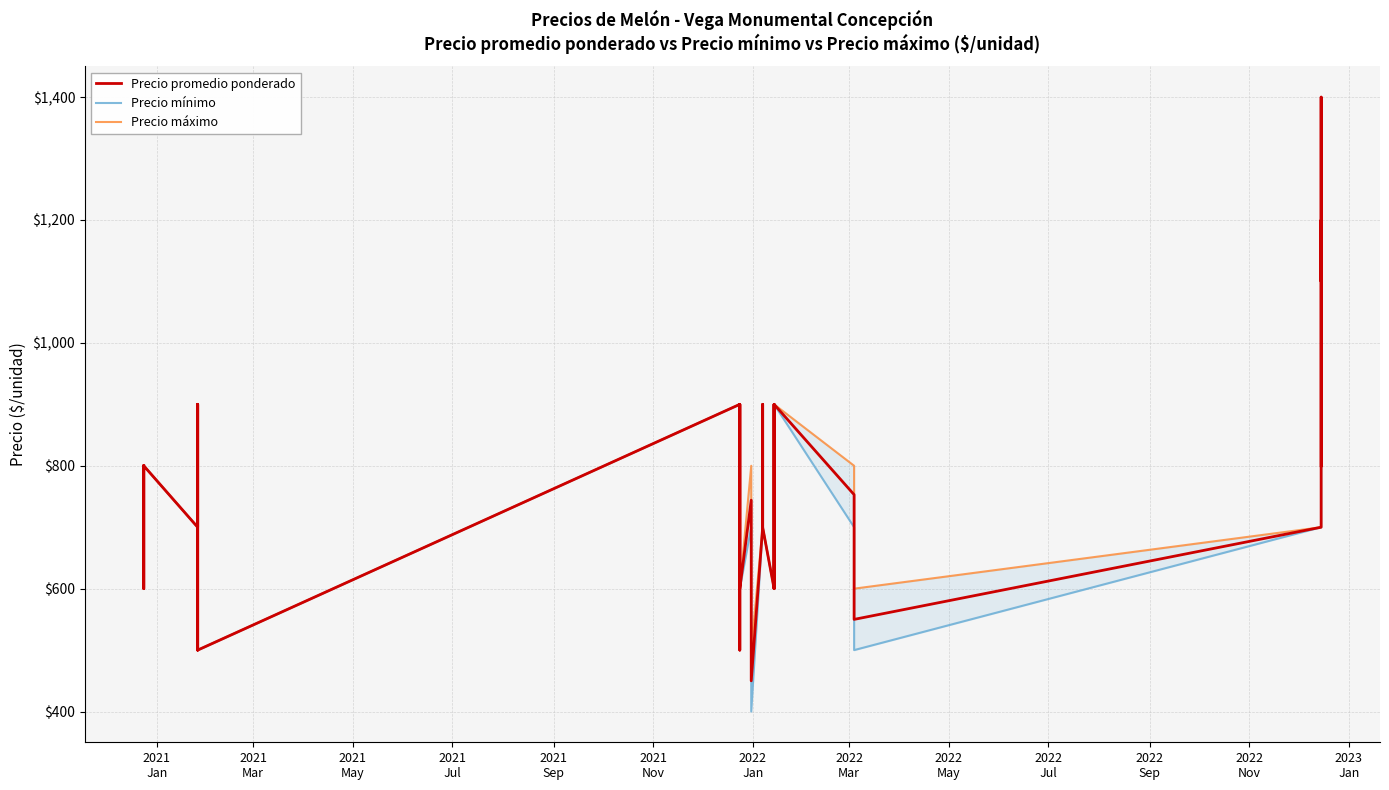

What is the difference between the maximum and second lowest values in the Precio máximo series?

900